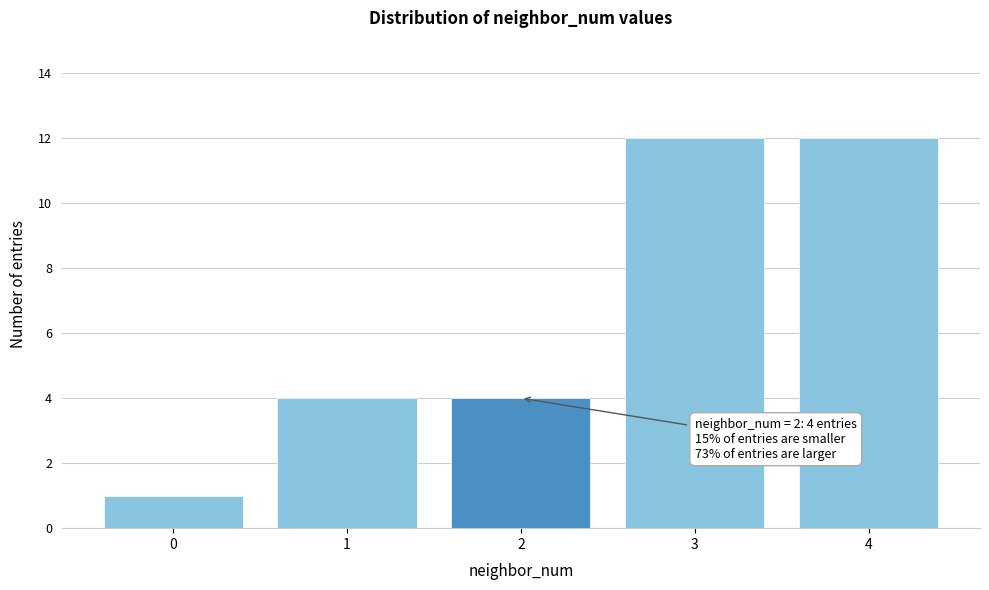

Reading left to right, extract all data points from this chart.

1	4	4	12	12